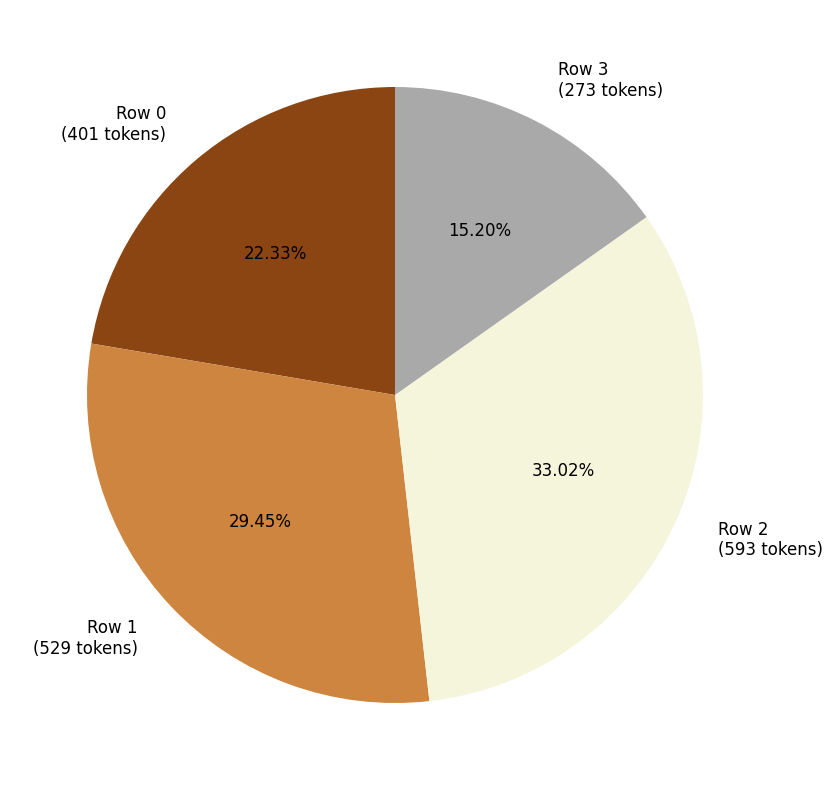

To the nearest percent, what is the difference between the Row 3 and Row 2 slice percentages?

18%